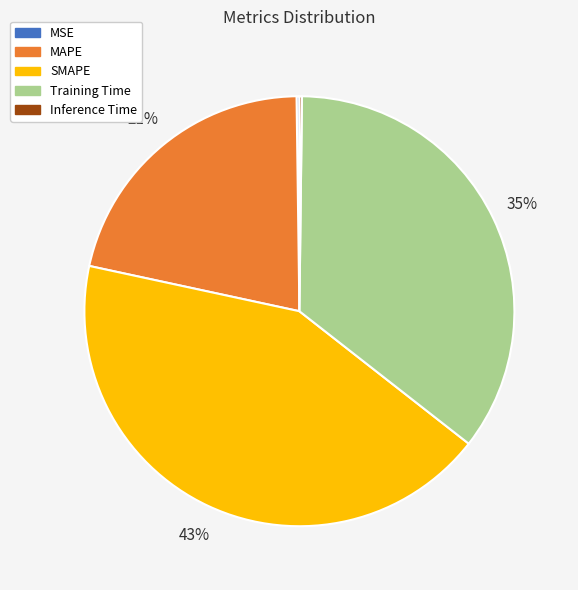

True or false: MAPE accounts for 29% of the total.

False